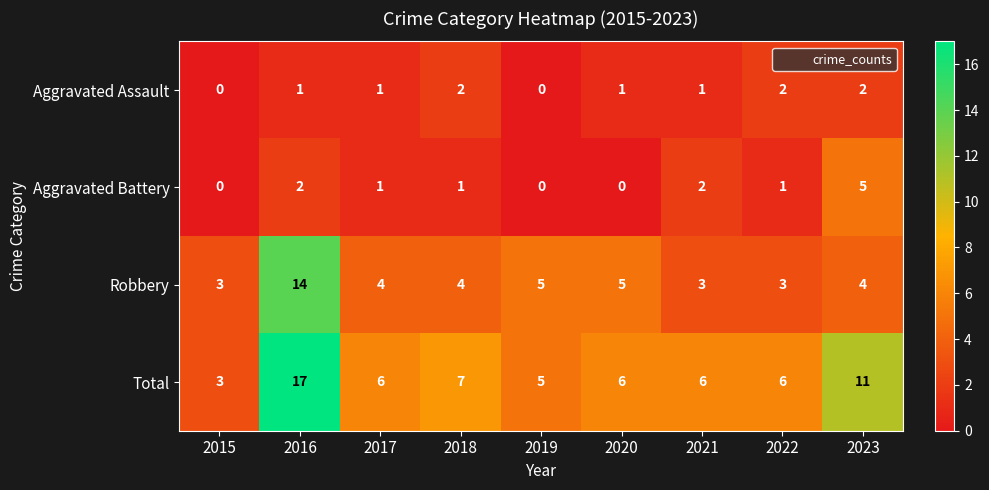

List the series in order of their peak value, highest first.

Total, Robbery, Aggravated Battery, Aggravated Assault